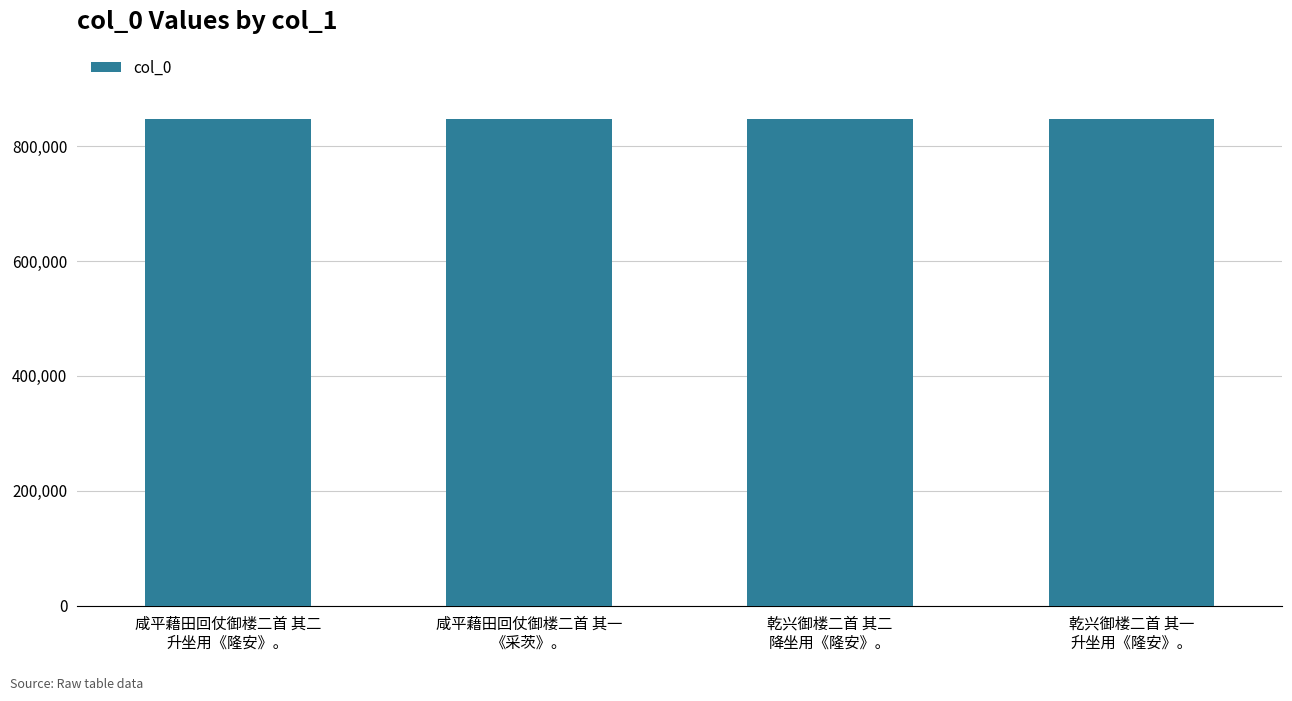

What is the greatest value displayed?

847804